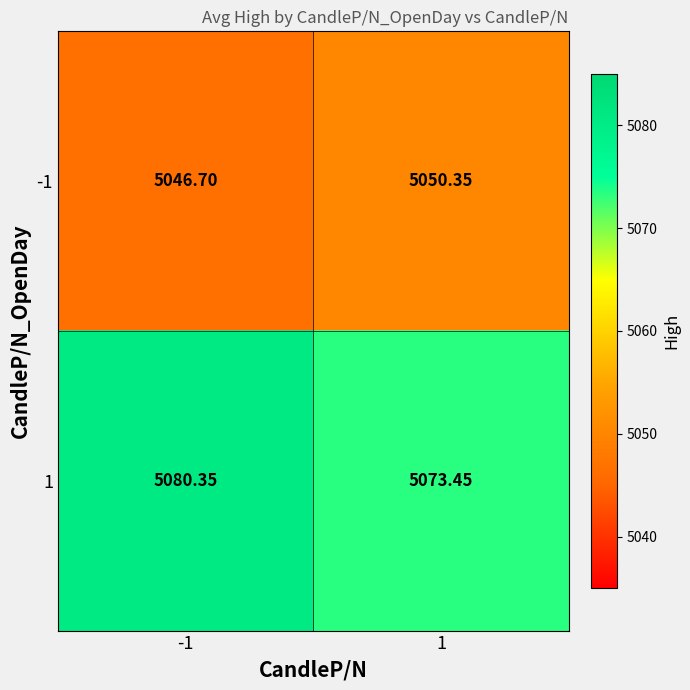

Between -1 and 1, which series saw the biggest shift?

1